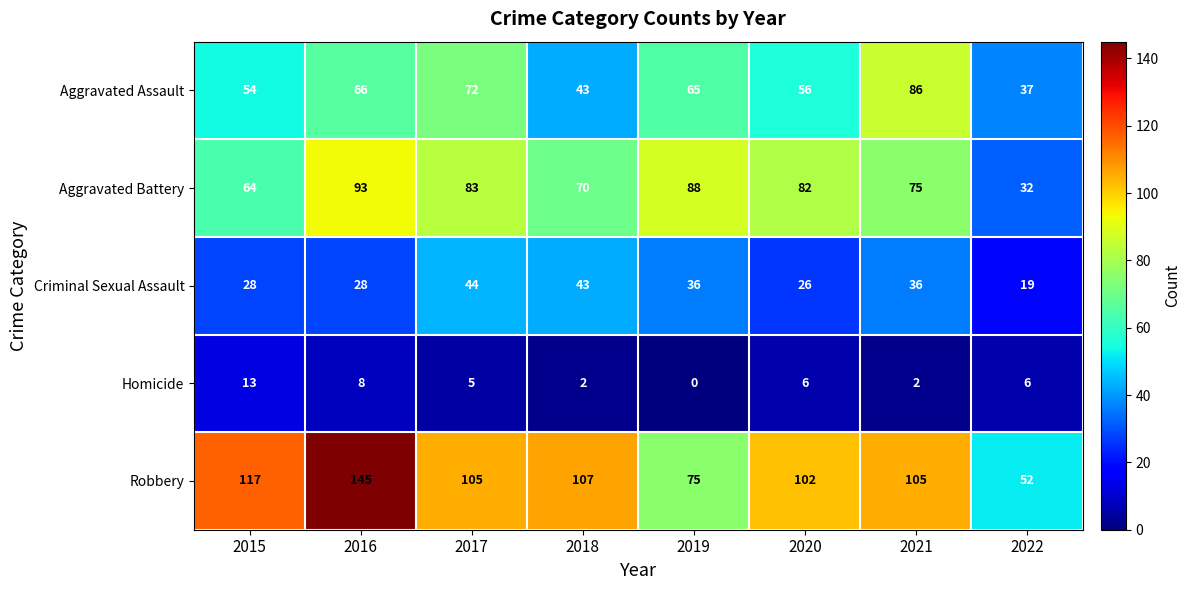

What is the difference between the second highest and minimum values in the Homicide series?

8